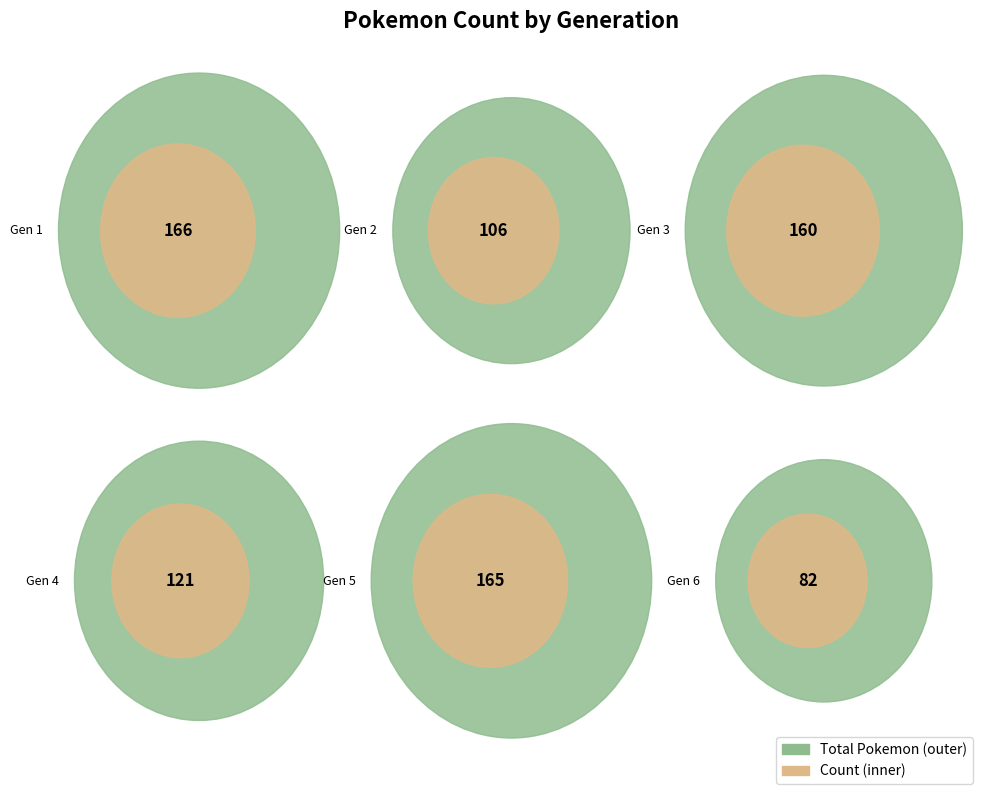

What is the ratio of the value at Generation 1 to the value at Generation 4?

1.4